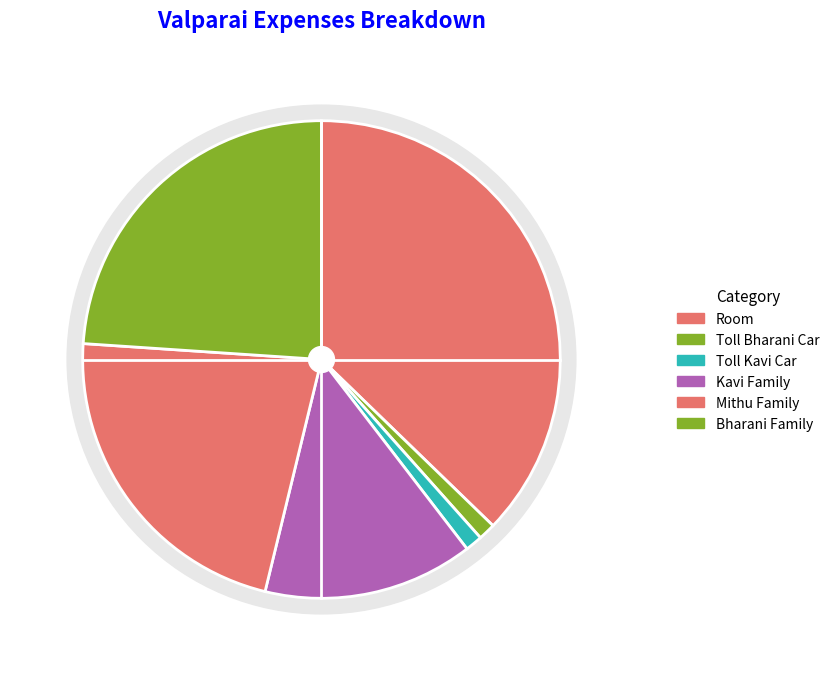

To the nearest percent, what is the difference between the Kavi Family and Toll Kavi Car slice percentages?

13%